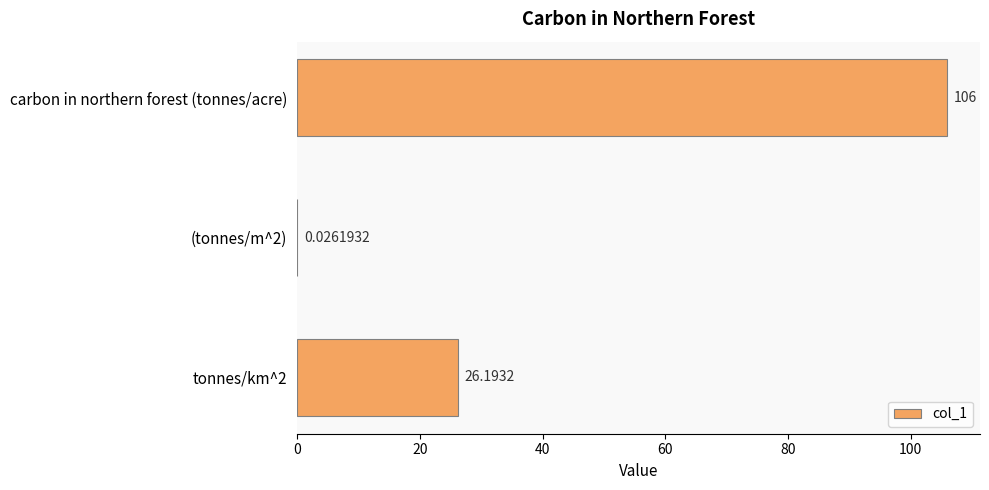

At which category does the chart reach its peak across all series?

carbon in northern forest (tonnes/acre)